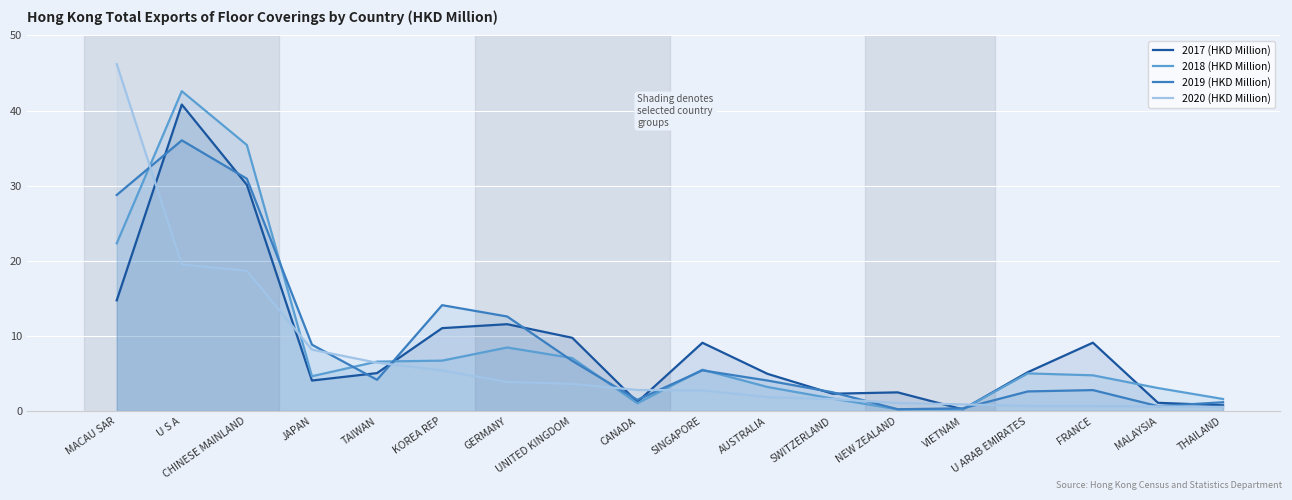

How many interior local valleys does the 2017 (HKD Million) series have?

4